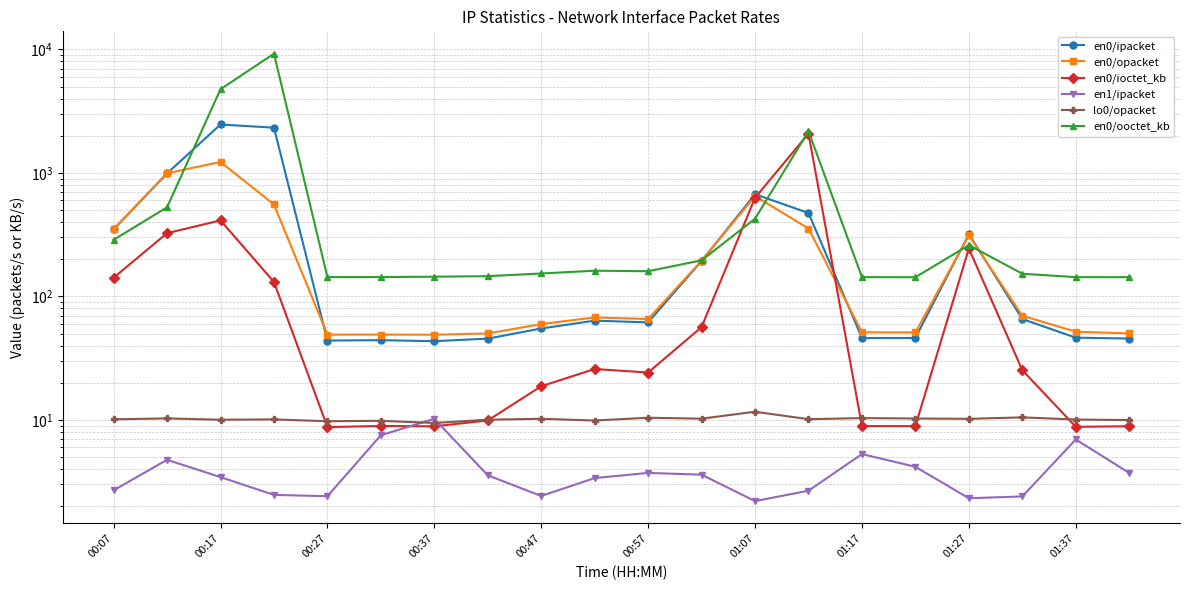

What is the difference between the maximum and second lowest values in the en0/ipacket series?

2421.4